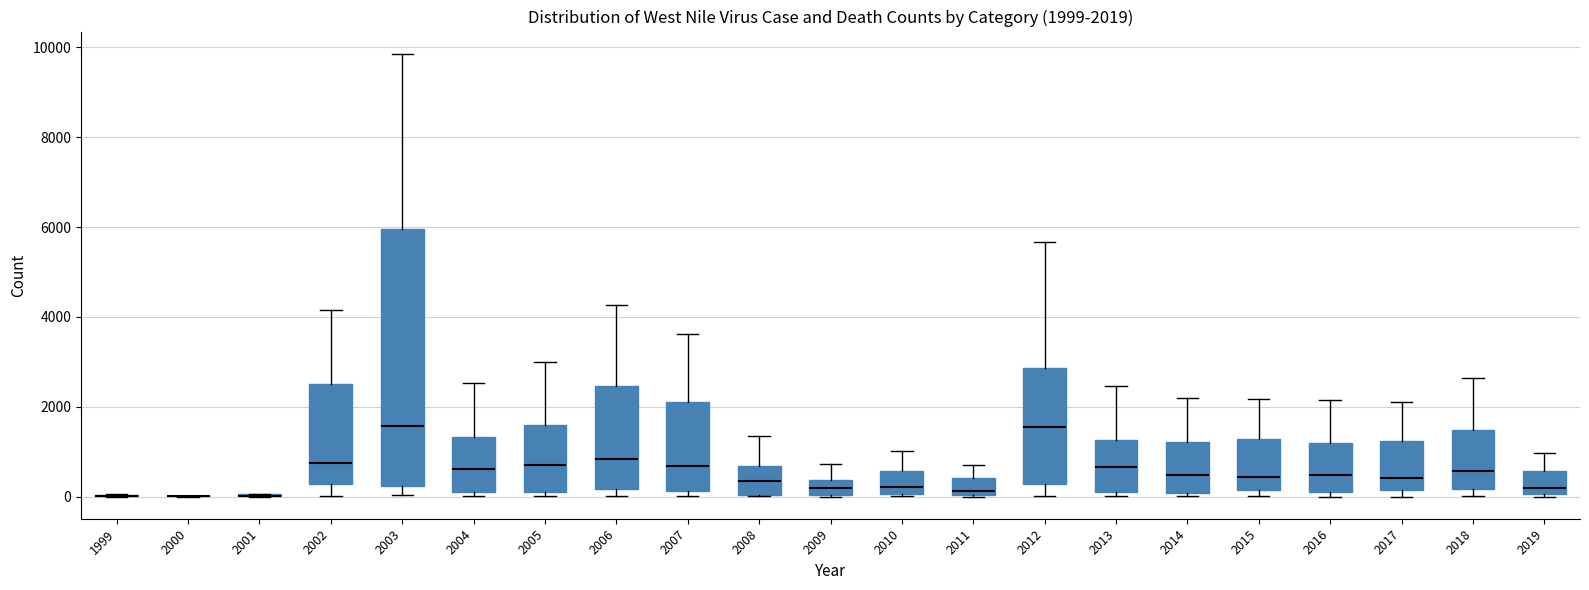

Which box is the tallest, from its lower edge to its upper edge?

2003